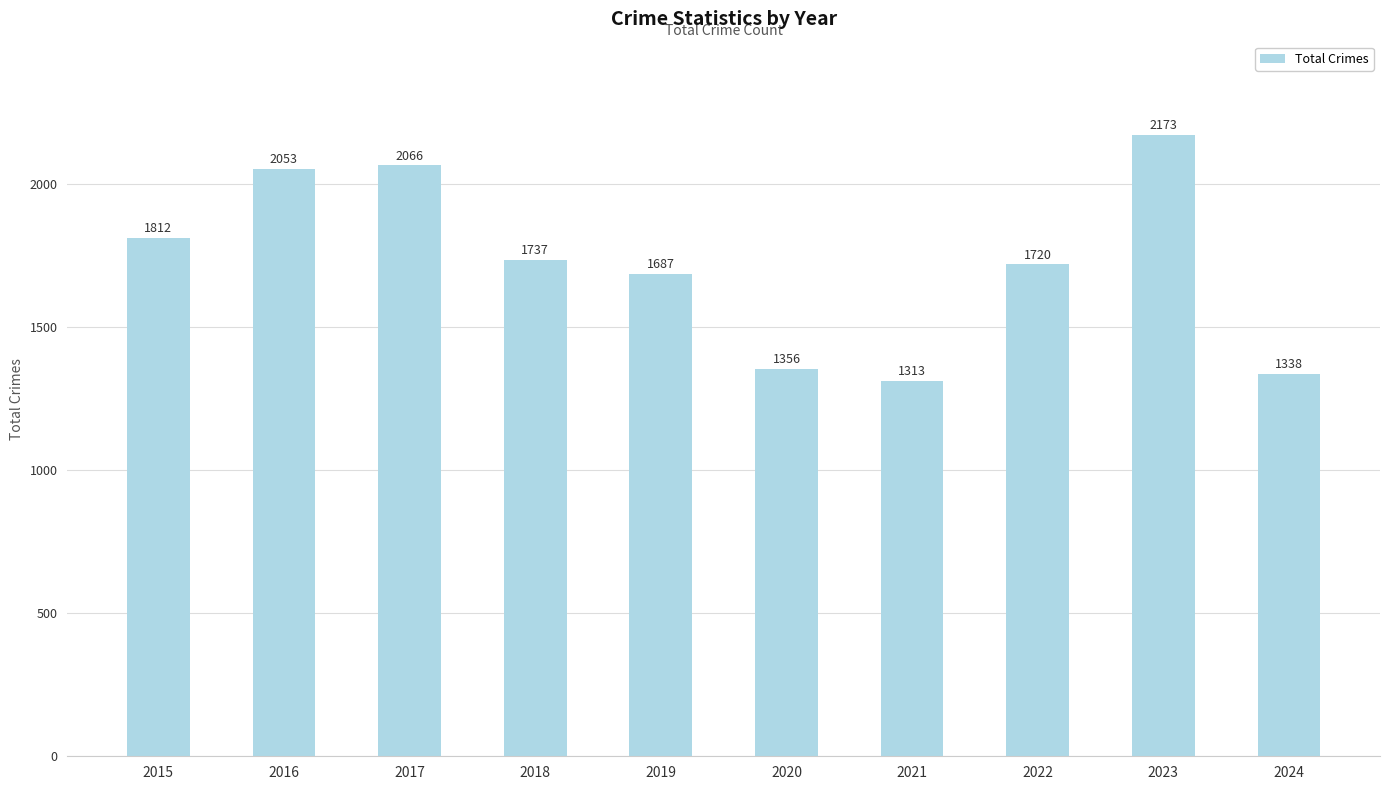

How many values are below 1737?

5